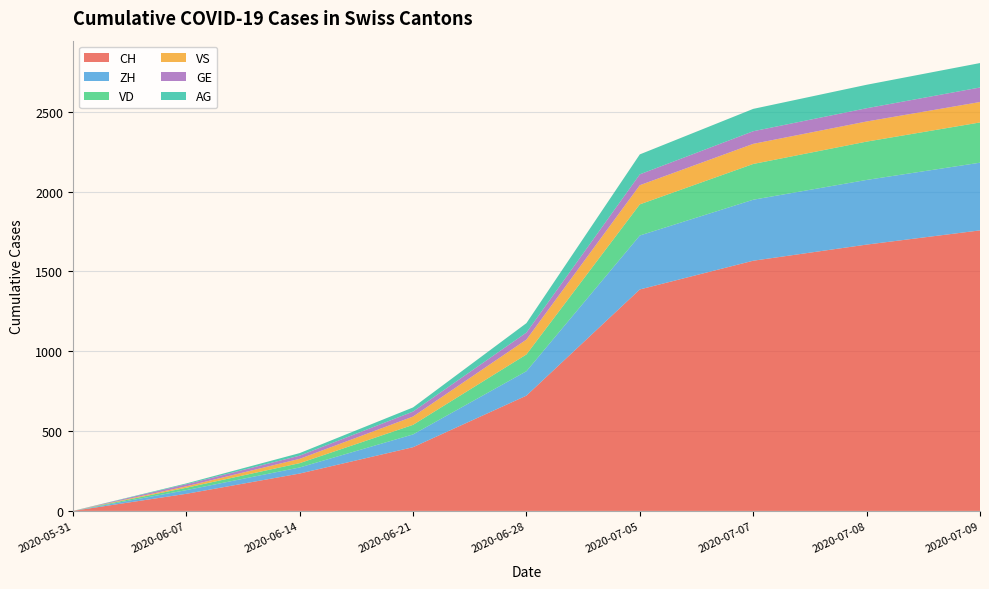

Reading left to right, list all the values displayed in this chart.

CH: 2020-05-31=0	2020-06-07=107	2020-06-14=234	2020-06-21=399	2020-06-28=722	2020-07-05=1387	2020-07-07=1567	2020-07-08=1668	2020-07-09=1757
ZH: 2020-05-31=0	2020-06-07=23	2020-06-14=38	2020-06-21=80	2020-06-28=153	2020-07-05=338	2020-07-07=382	2020-07-08=405	2020-07-09=424
VD: 2020-05-31=0	2020-06-07=15	2020-06-14=27	2020-06-21=60	2020-06-28=105	2020-07-05=195	2020-07-07=224	2020-07-08=240	2020-07-09=252
VS: 2020-05-31=0	2020-06-07=9	2020-06-14=27	2020-06-21=52	2020-06-28=93	2020-07-05=120	2020-07-07=126	2020-07-08=126	2020-07-09=128
GE: 2020-05-31=0	2020-06-07=13	2020-06-14=20	2020-06-21=31	2020-06-28=44	2020-07-05=68	2020-07-07=79	2020-07-08=83	2020-07-09=91
AG: 2020-05-31=0	2020-06-07=5	2020-06-14=16	2020-06-21=26	2020-06-28=59	2020-07-05=125	2020-07-07=140	2020-07-08=147	2020-07-09=153